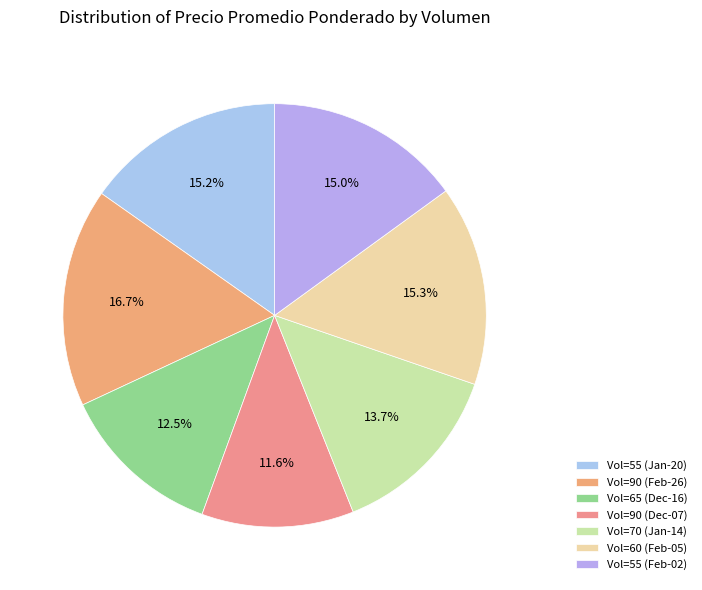

How many segments does this pie chart have?

7